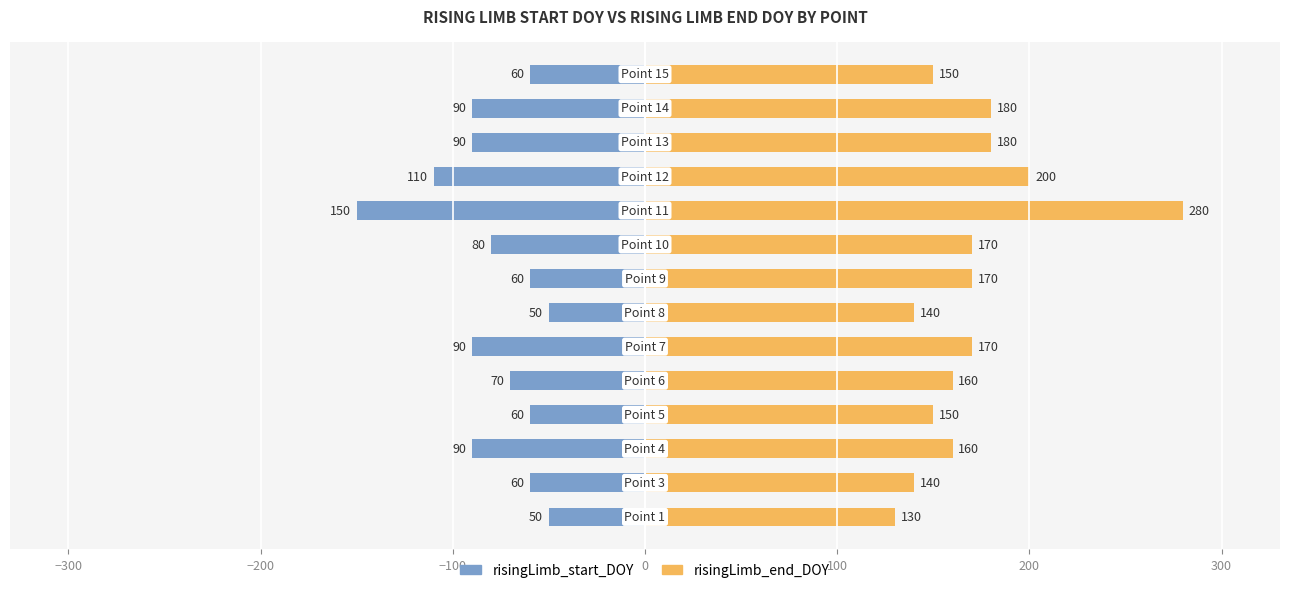

Rank the series by their maximum value, from lowest to highest.

risingLimb_start_DOY, risingLimb_end_DOY